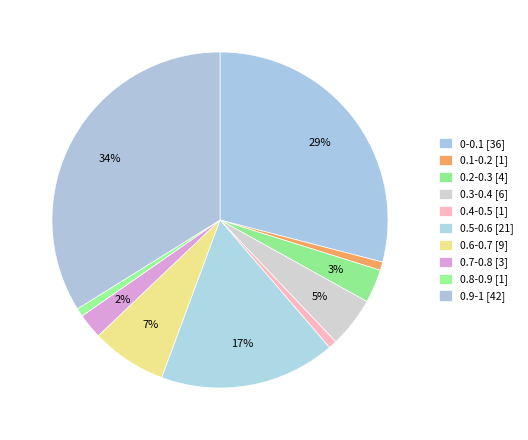

Does any single category account for the majority?

No